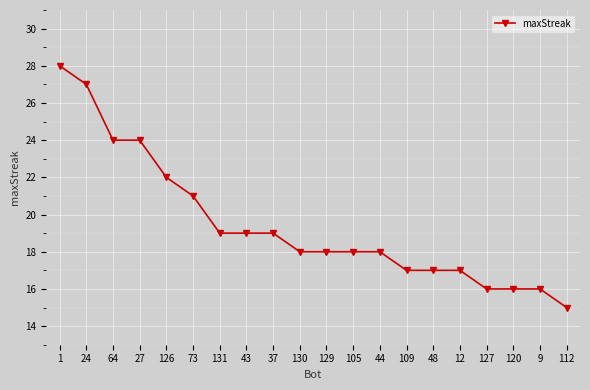

True or false: the data shows 19 at 131.

True